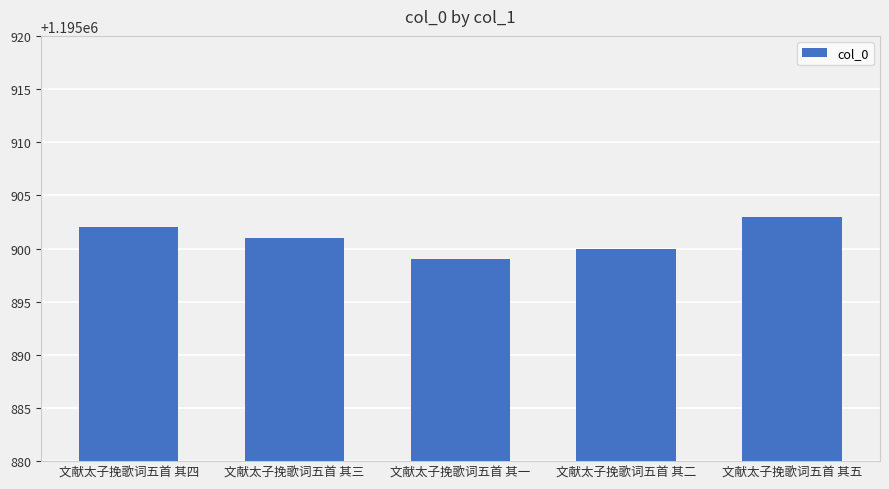

What is the minimum value shown in the chart?

1195899